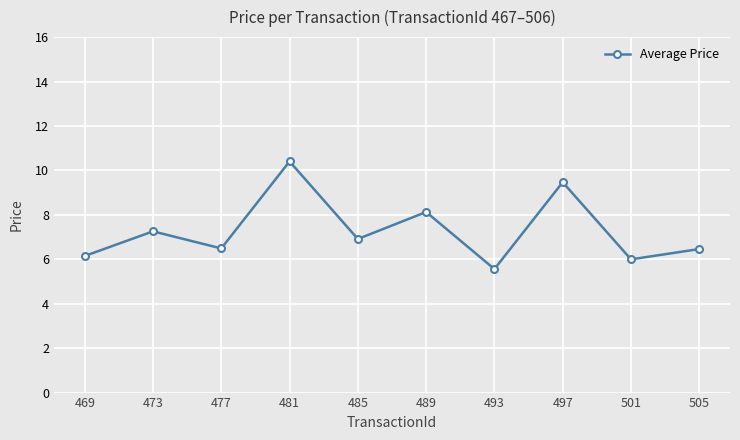

What is the sum of the values at 469 and 501?

12.1